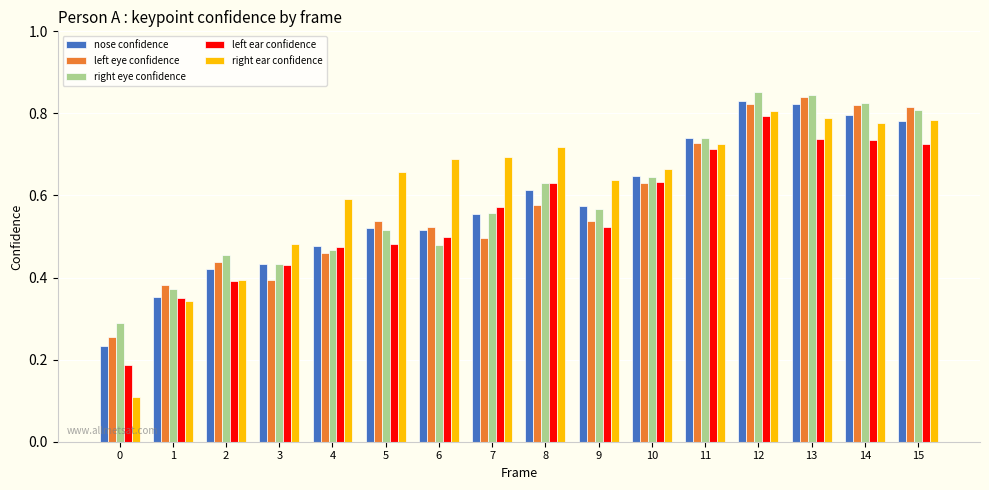

What is the sum of all left eye confidence values?

9.3